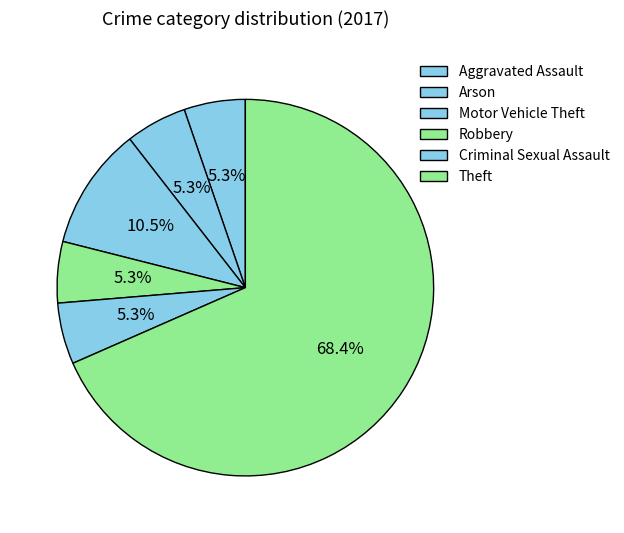

The Criminal Sexual Assault slice represents 1% of the pie. True or false?

False